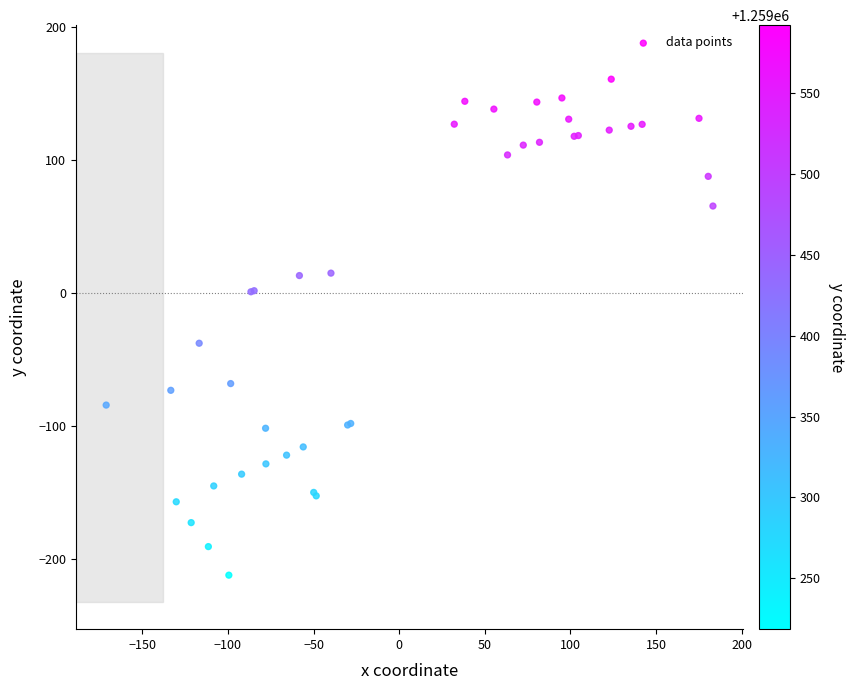

What Y value in the scatter plot is closest to -25?

-37.9